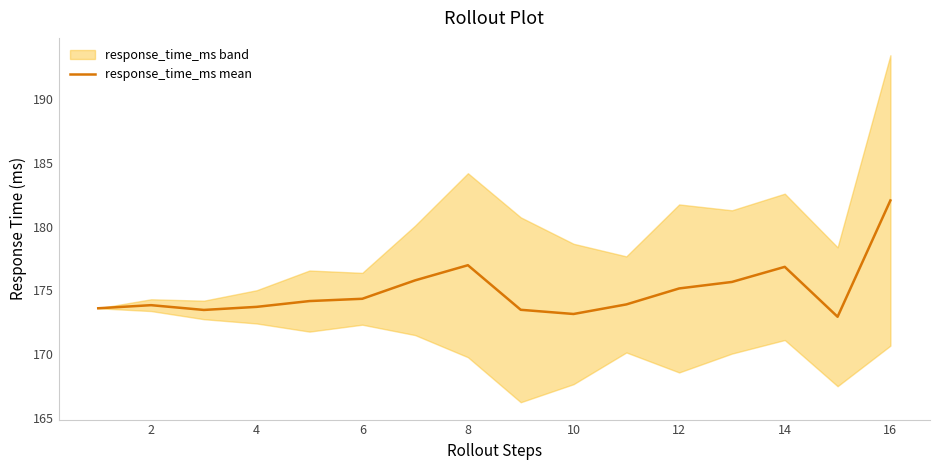

Is it true that response_time_ms mean equals 120.8 at 14?

False